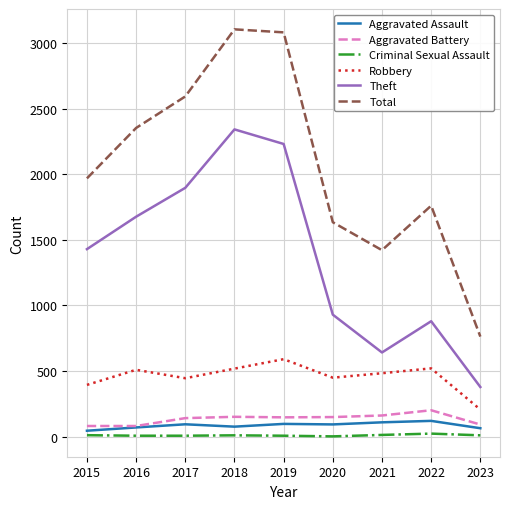

At which label does Aggravated Battery first exceed 148?

2018